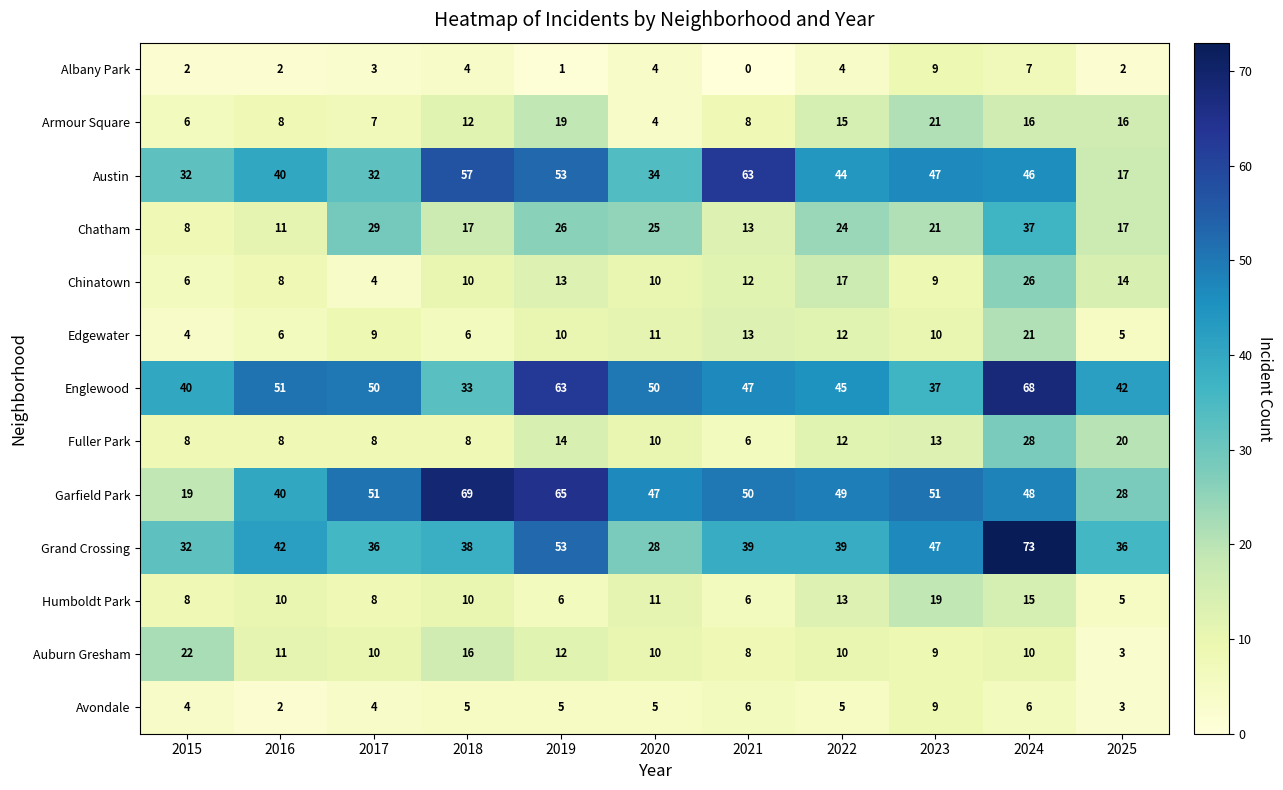

Is it true that Chinatown equals 4 at 2021?

False